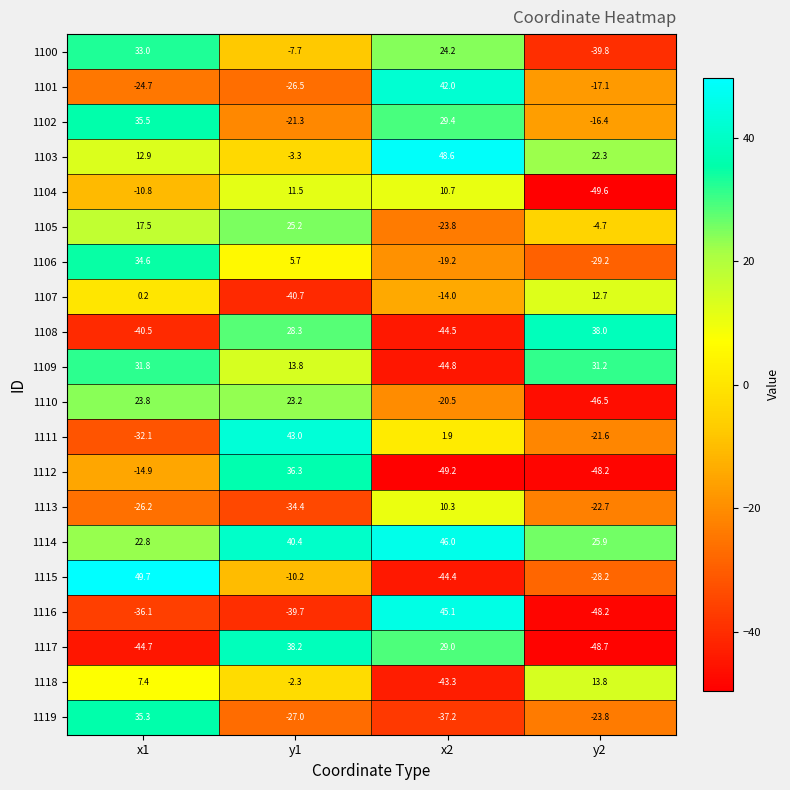

How many values in the 1105 series are below 17?

2